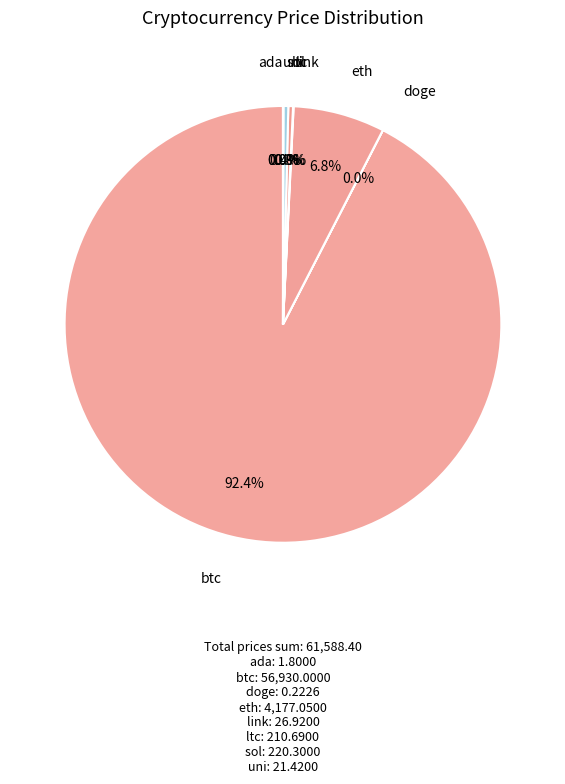

Which has a higher value, btc or ltc?

btc